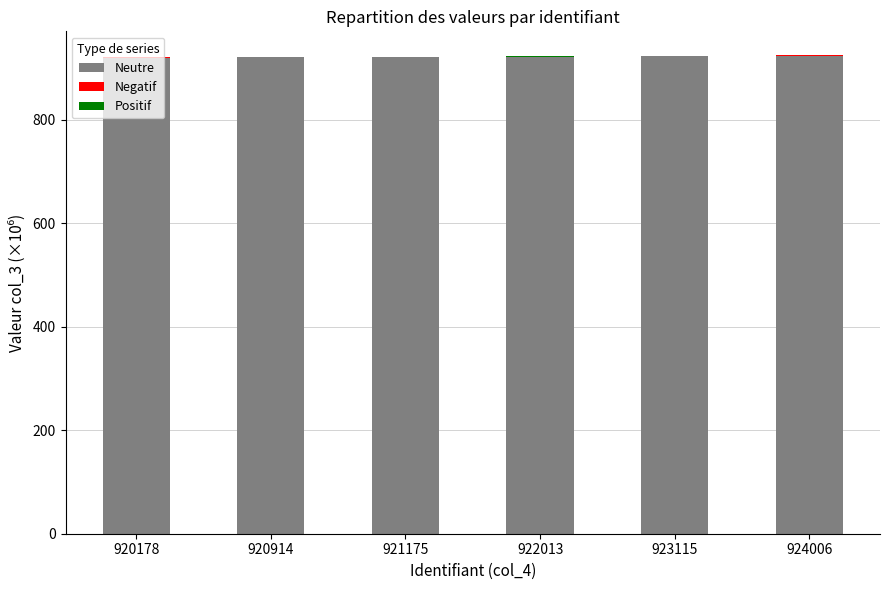

Is it true that Neutre equals 921.2 at 921175?

True